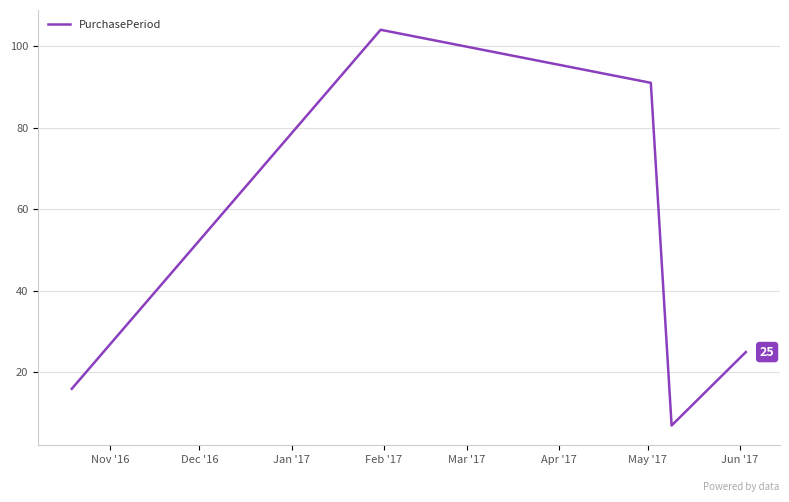

What is the minimum value shown in the chart?

7